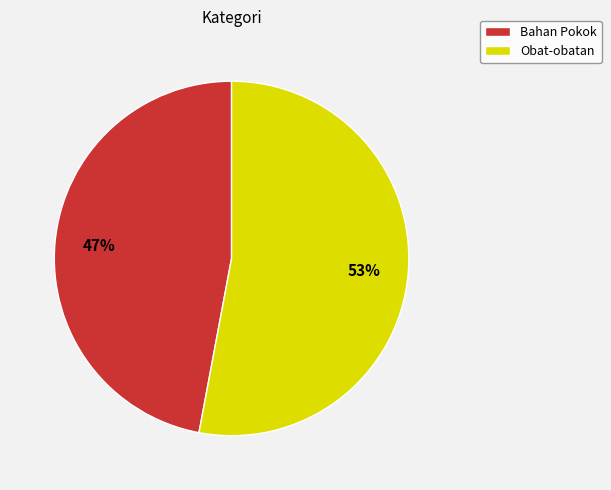

The Obat-obatan slice represents 53% of the pie. True or false?

True